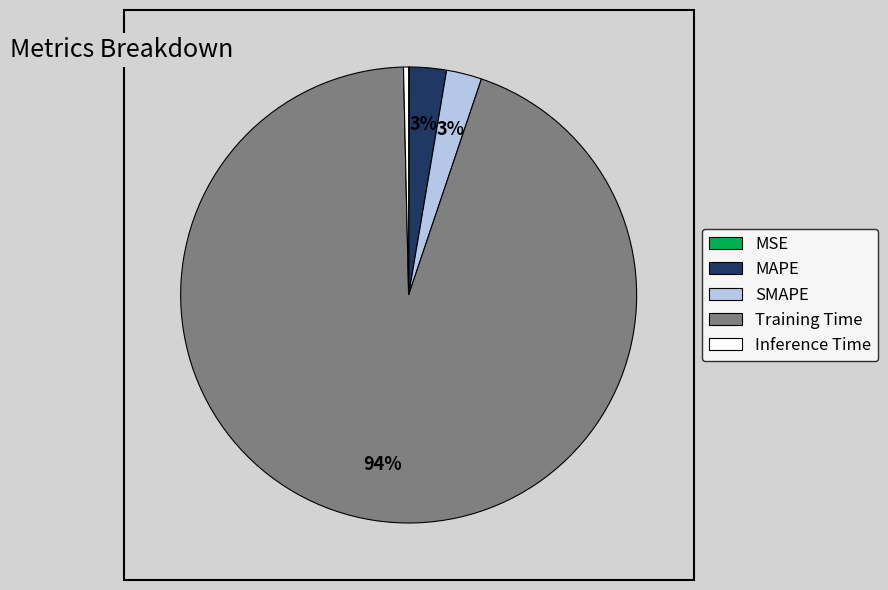

The Training Time slice represents 94% of the pie. True or false?

True